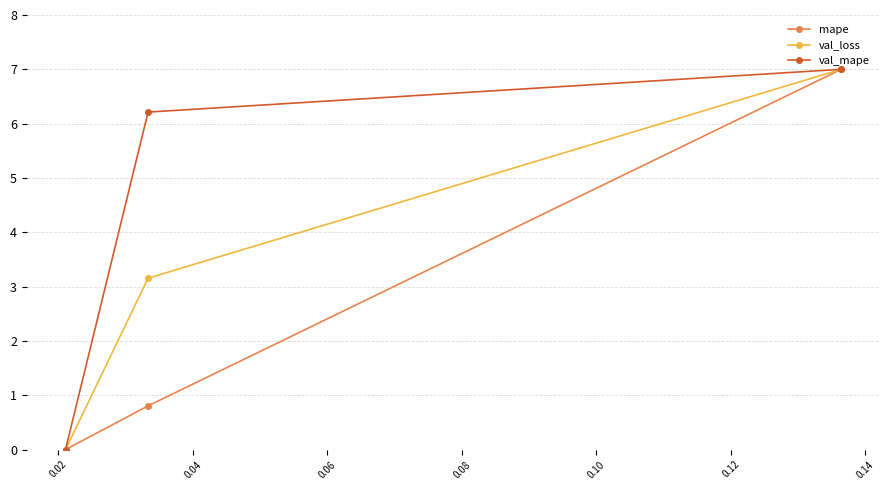

How many series are shown in this chart?

3